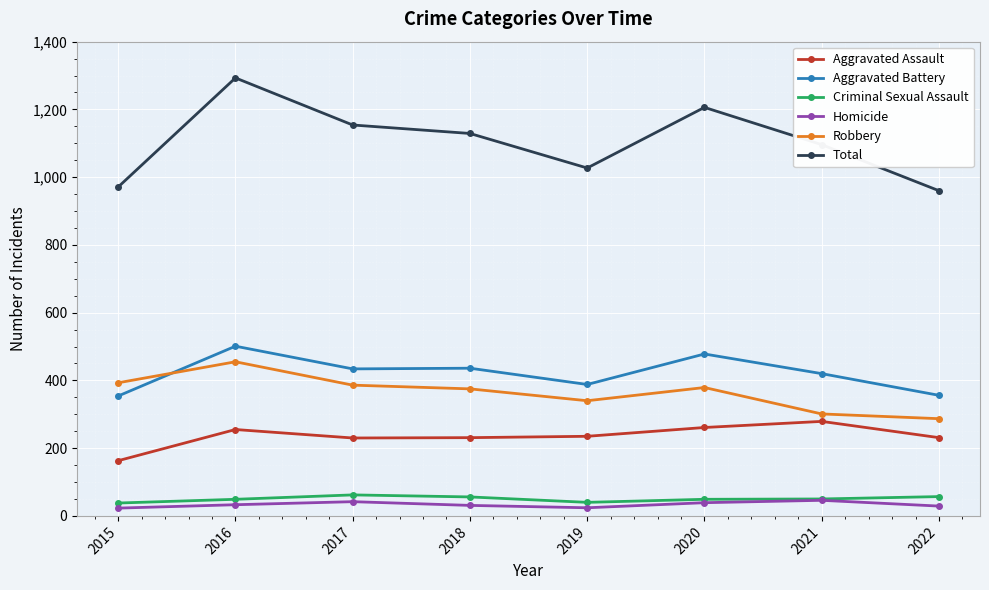

What is the spread (max minus min) of values at 2017?

1112